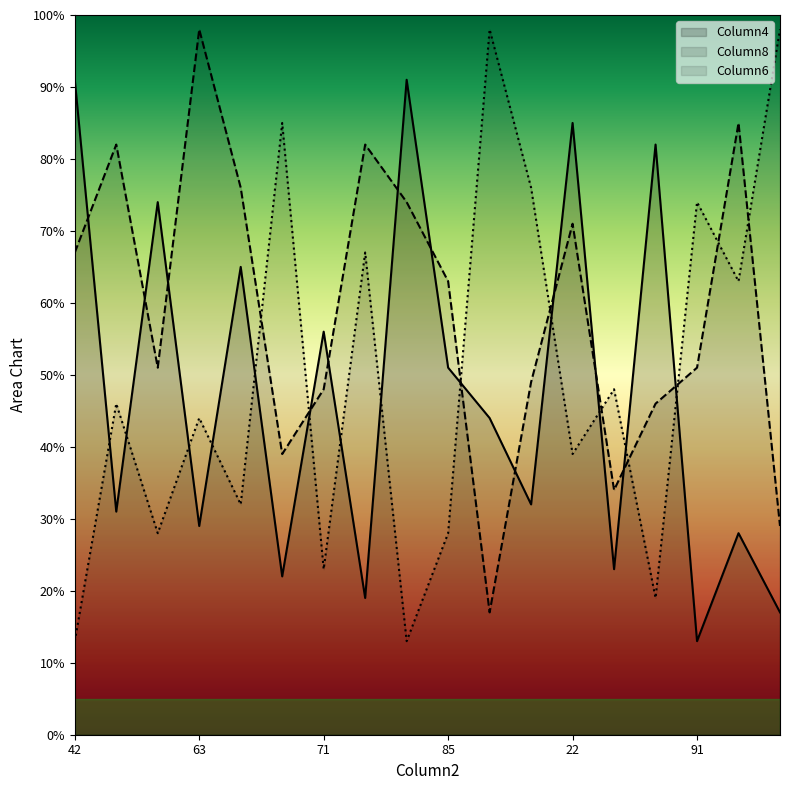

What is the difference between the maximum and minimum values in the Column8 series?

81